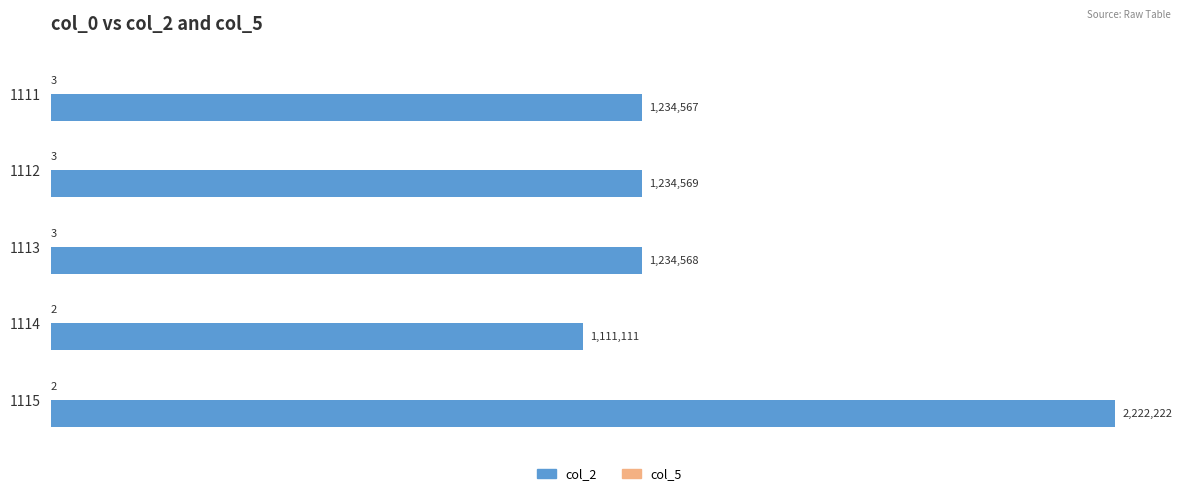

How many groups of bars are there?

5